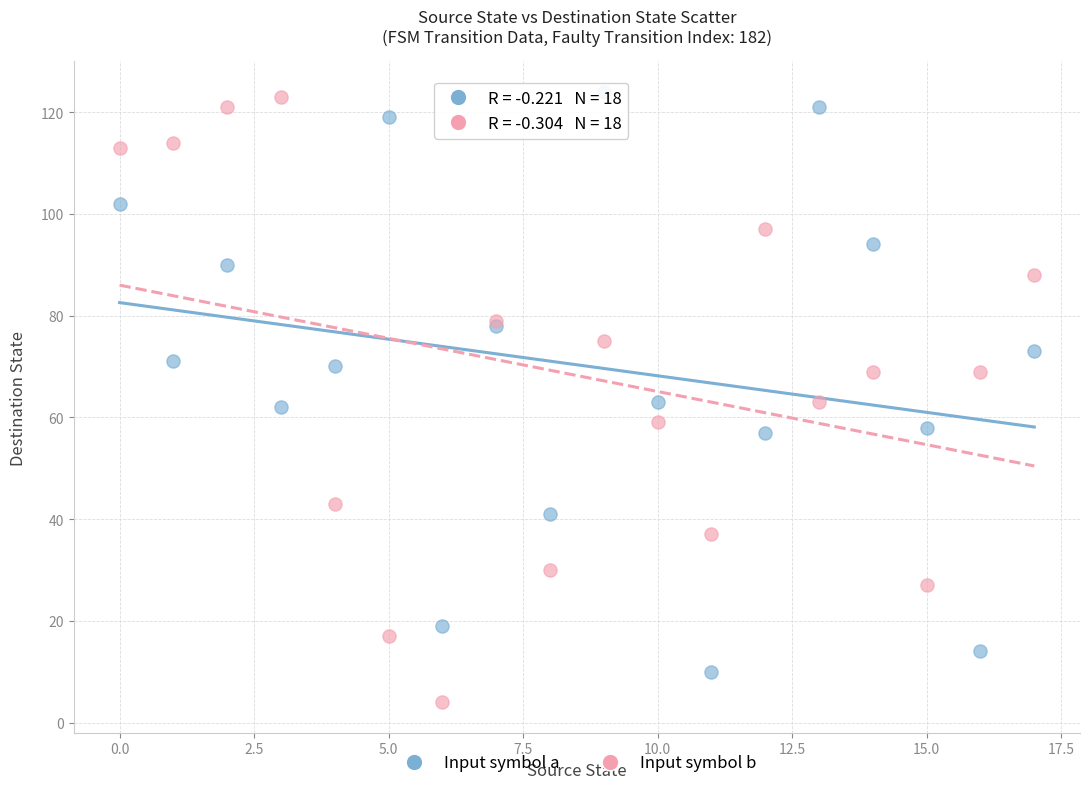

Which series has the largest Y range (max minus min)?

Input symbol b